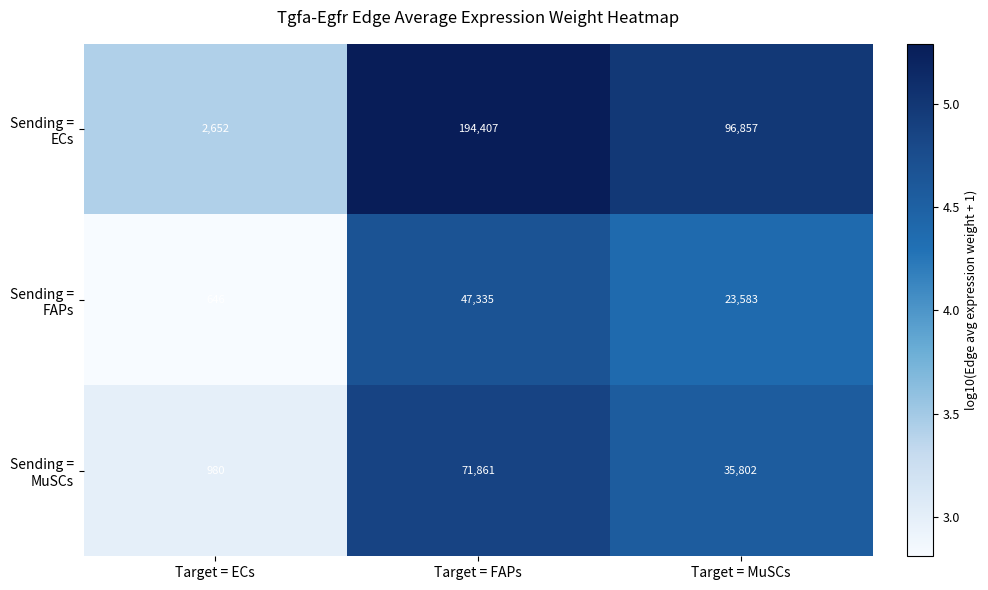

Which label corresponds to the largest value in the chart?

Target = FAPs